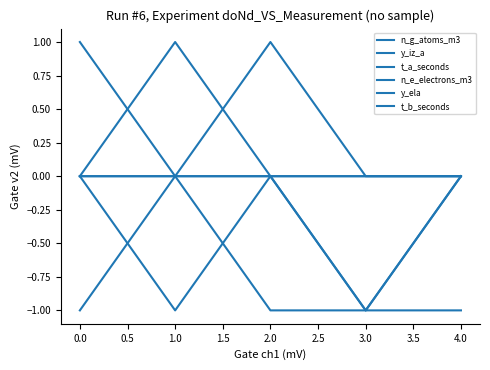

How many lines are shown in the chart?

6